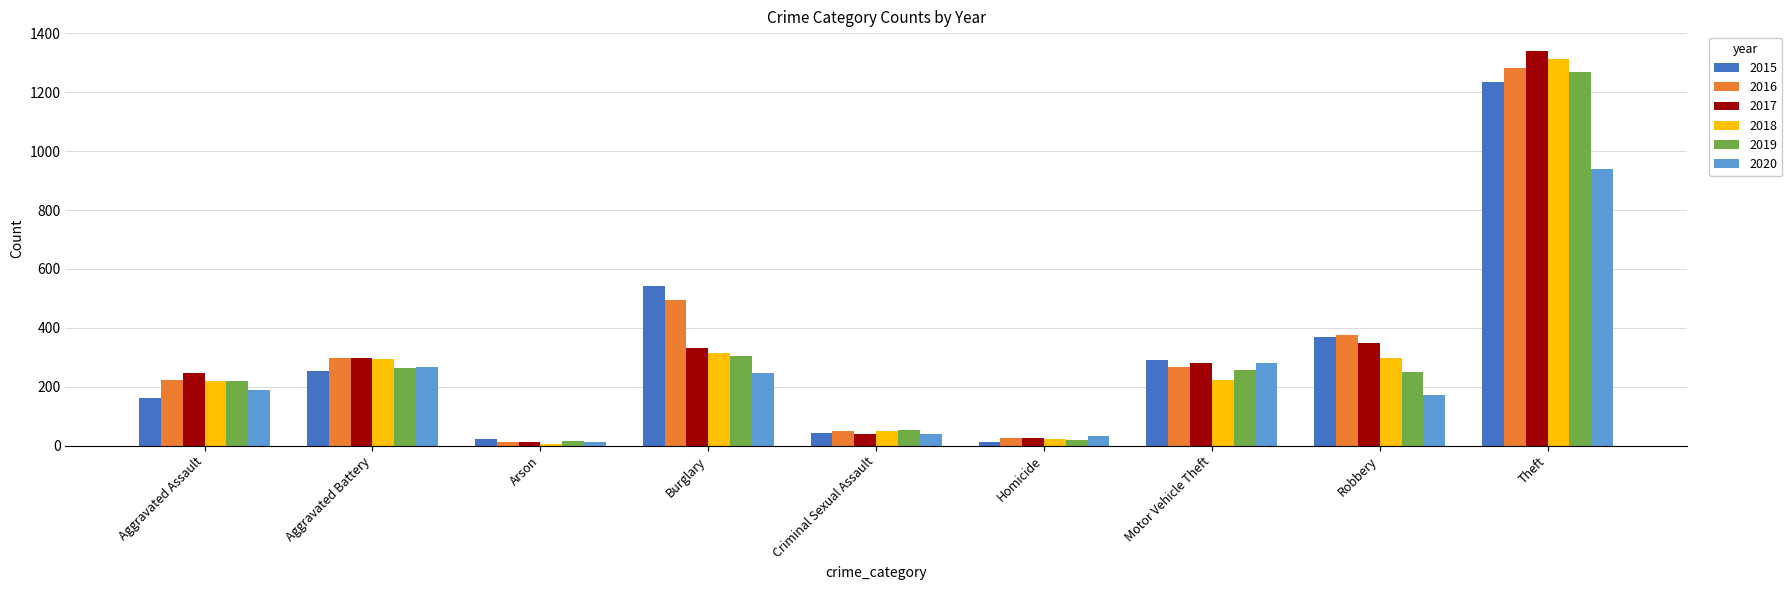

At which label is 2016 closest to 648?

Burglary